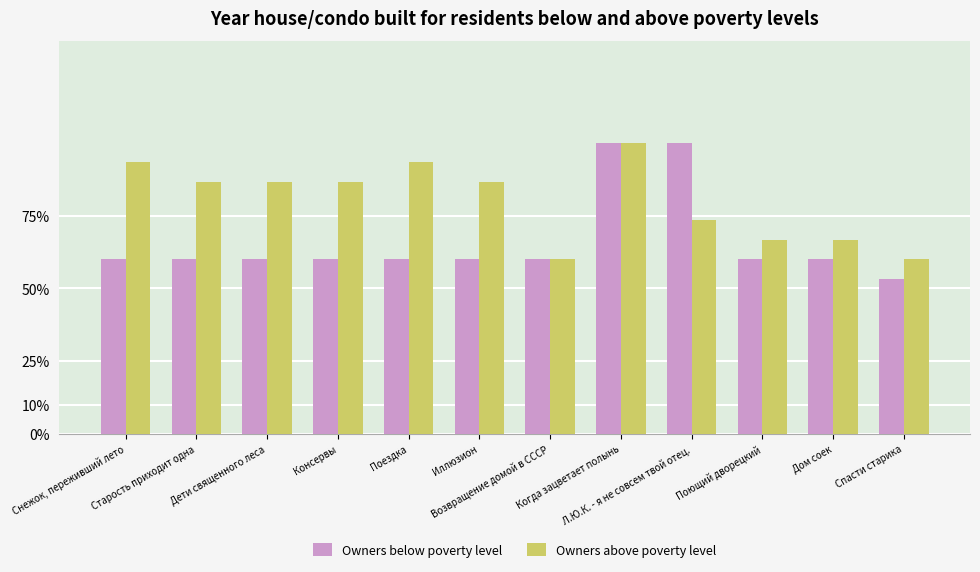

Does the chart contain any negative values?

No